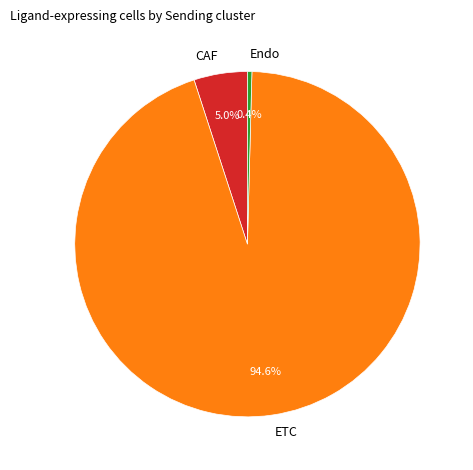

What percentage do CAF and Endo together represent?

5.4%